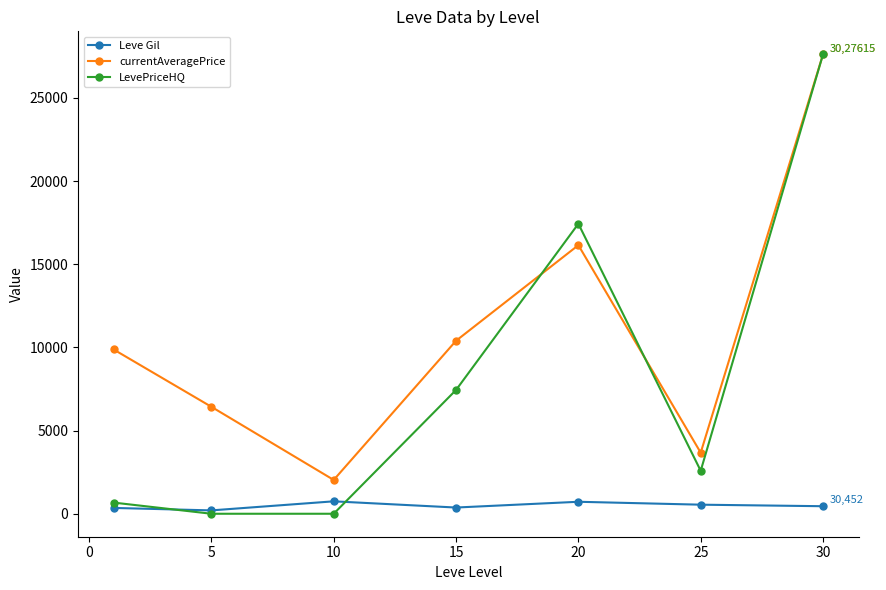

At how many categories does at least one series exceed 25425?

1